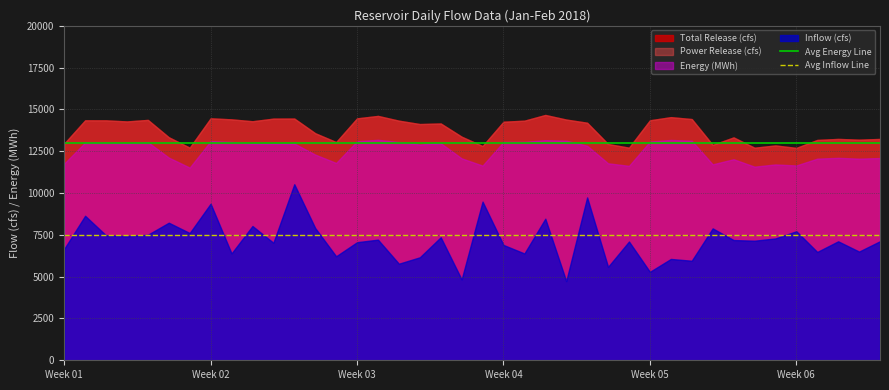

What is the value of the Avg Energy Line point at the 1st from the left?

13000